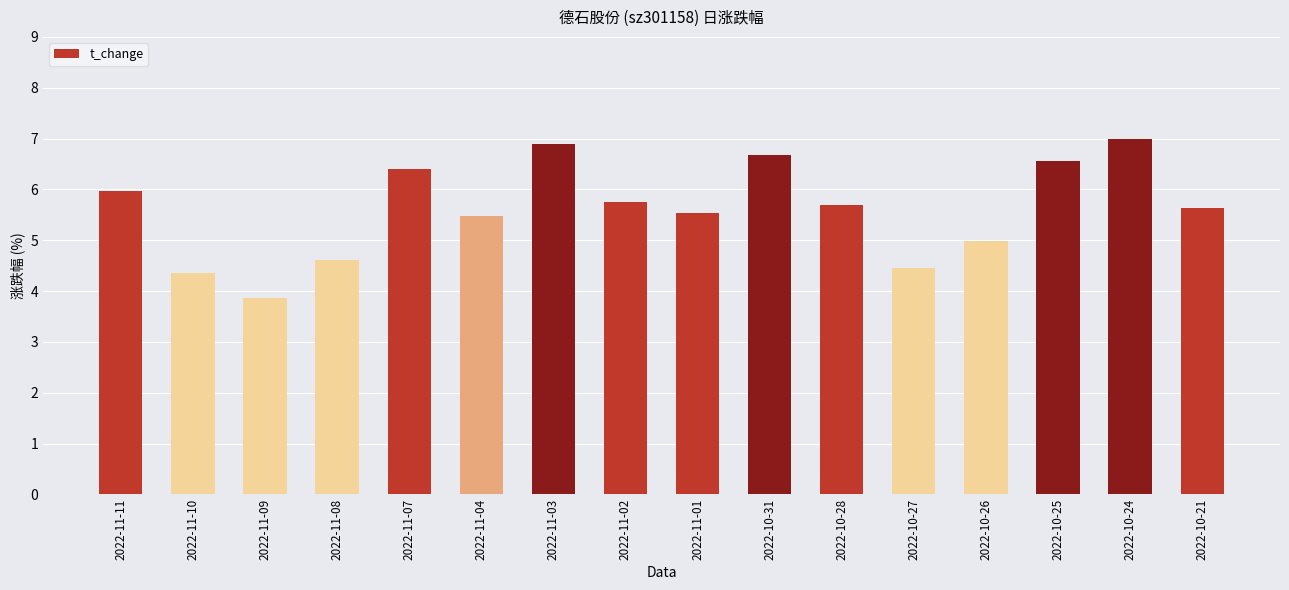

The chart shows a value of 7.0 at 2022-10-24. True or false?

True